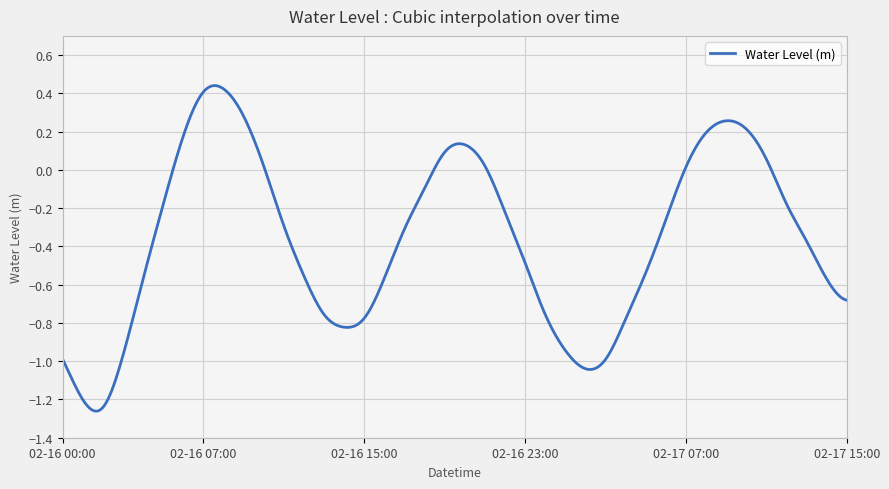

What is the difference between the maximum and minimum values?

1.7